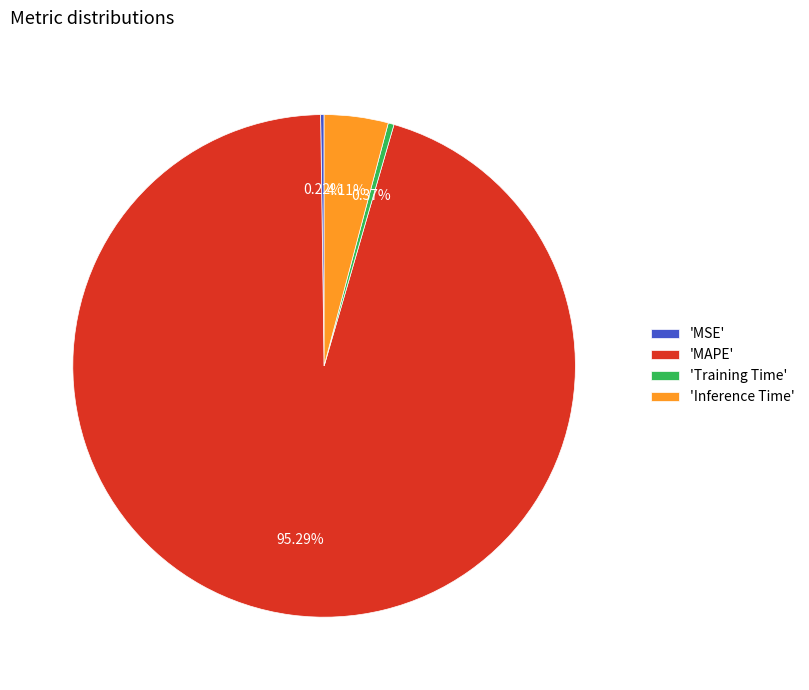

Which category has the biggest portion of the pie?

'MAPE'